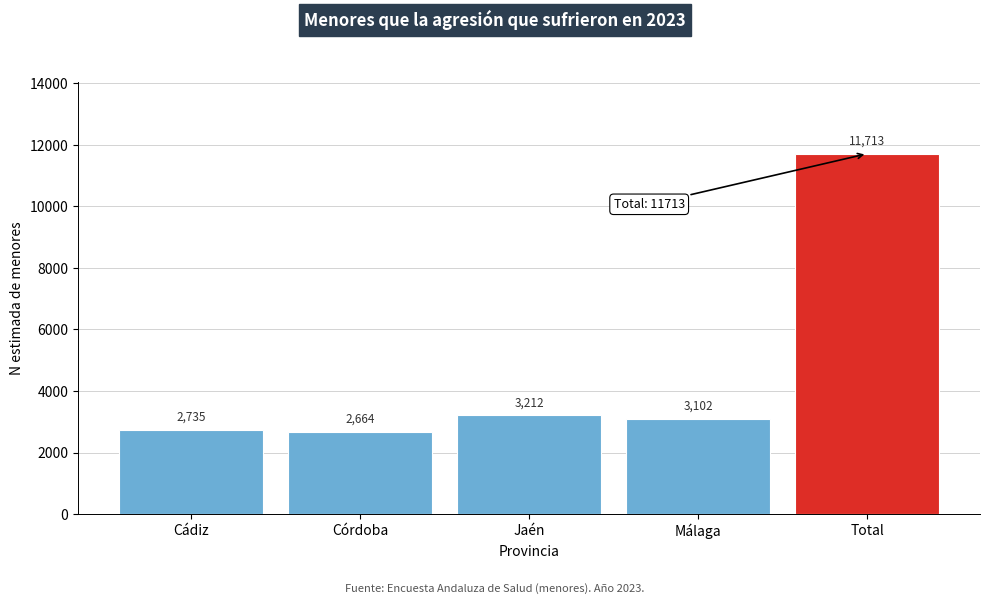

Reading left to right, list all the values displayed in this chart.

2735	2664	3212	3102	11713